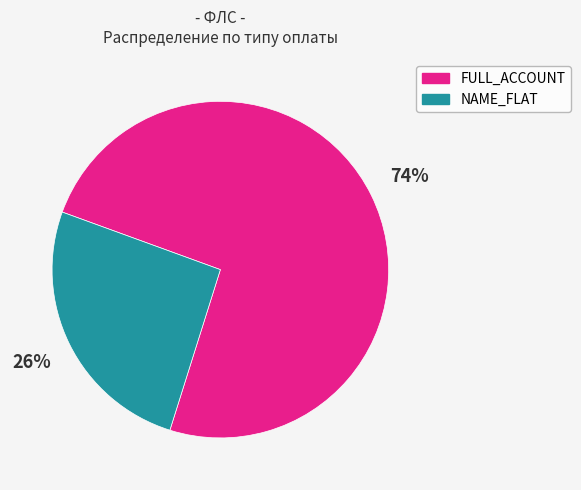

Which category has the biggest portion of the pie?

FULL_ACCOUNT